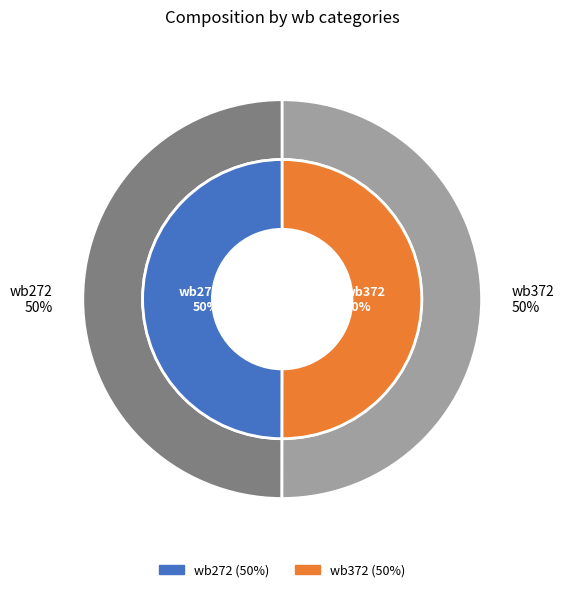

Combined, what portion of the pie is wb272 and wb372?

100.0%